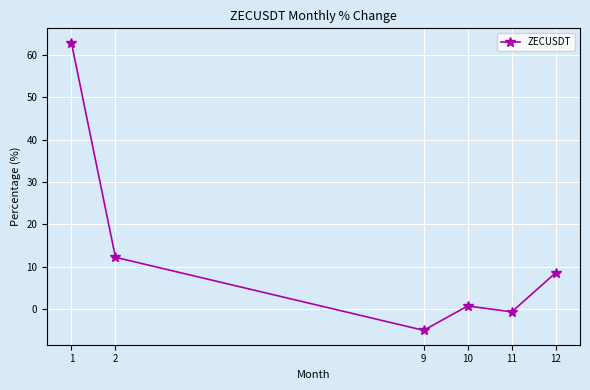

What is the value of the 6th point from the left?

8.6